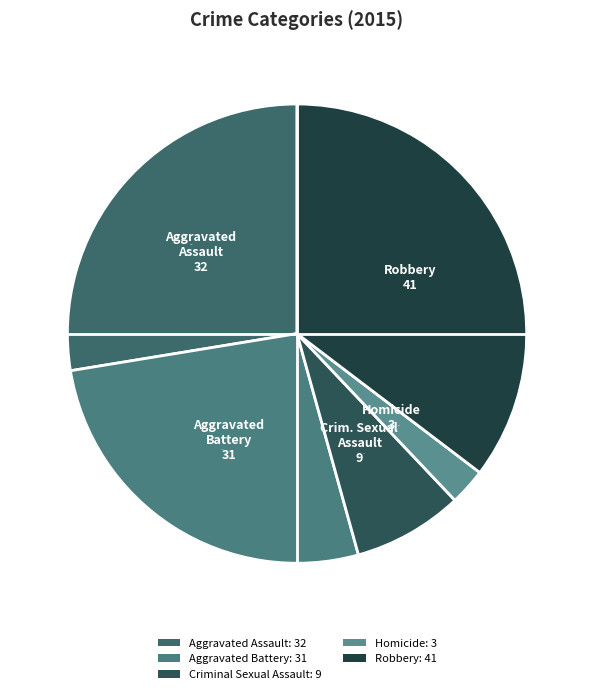

Approximately how many times larger is the value at Criminal Sexual Assault compared to Robbery?

0.2